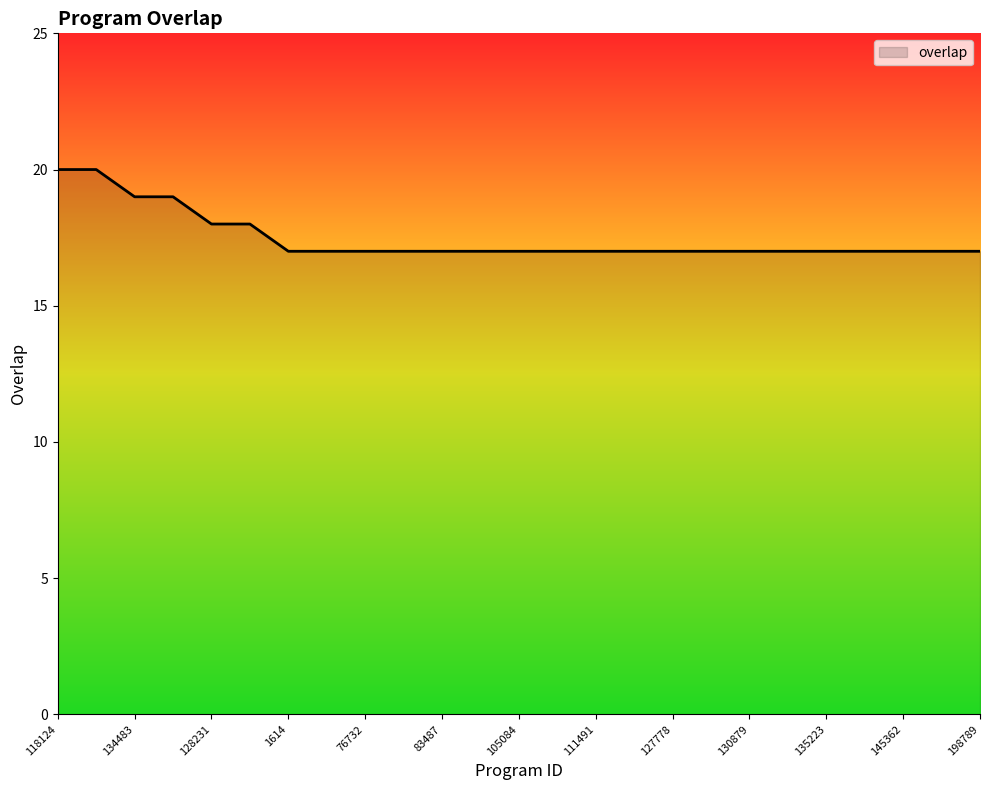

What is the difference between the maximum and minimum values?

3